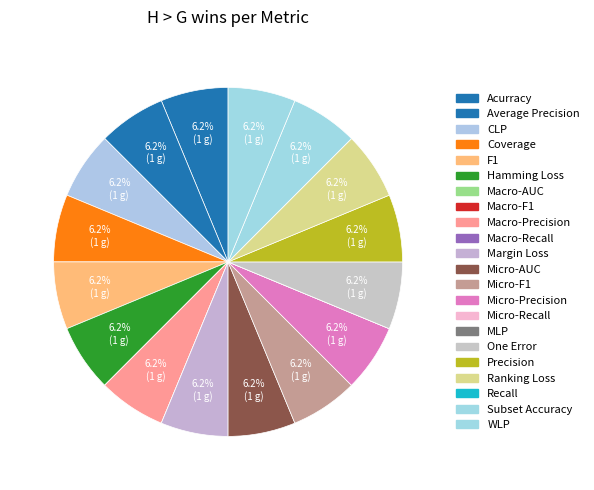

Which slice is the smallest?

Macro-AUC